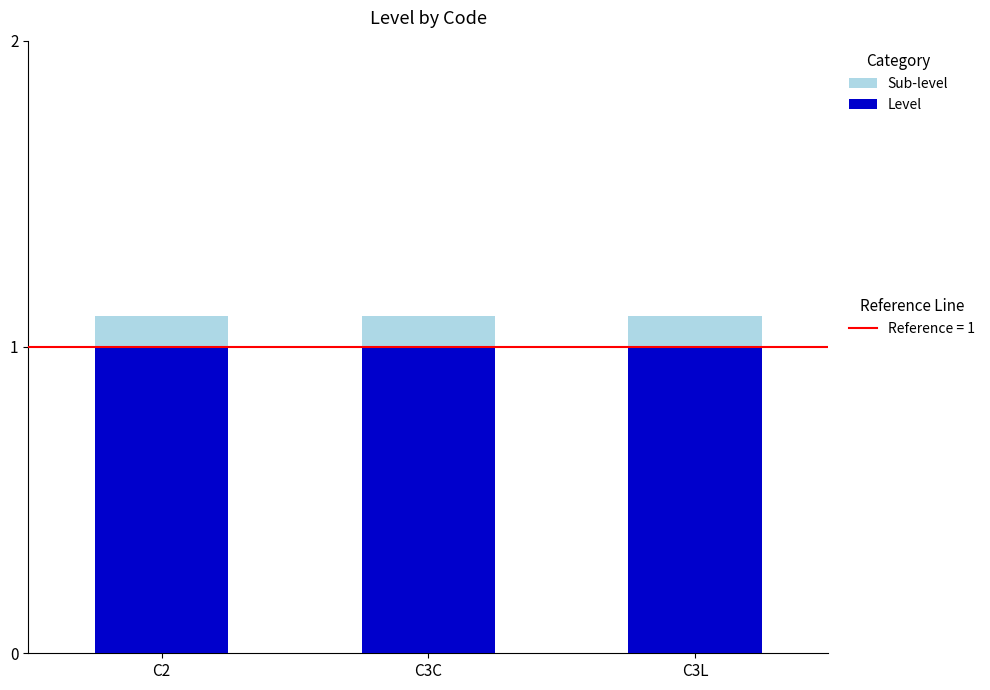

What is the total value across all series at C3L?

1.1